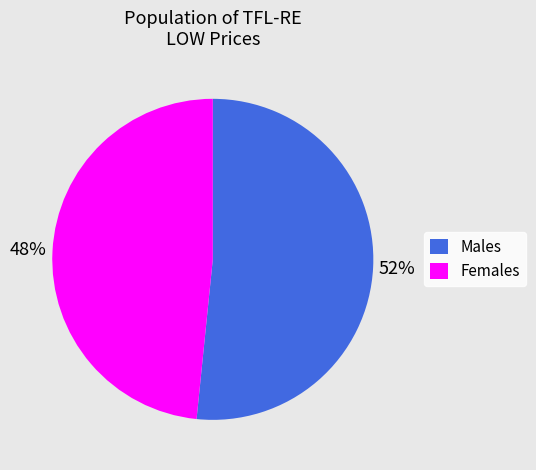

To the nearest percent, what is the combined percentage of Males and Females?

100%